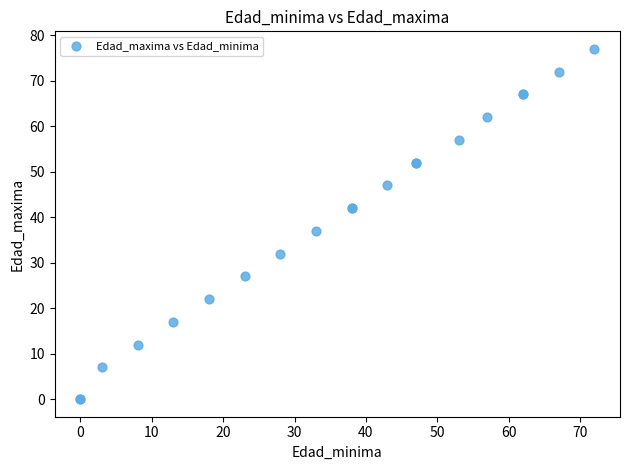

What Y value in the scatter plot is closest to 38?

37